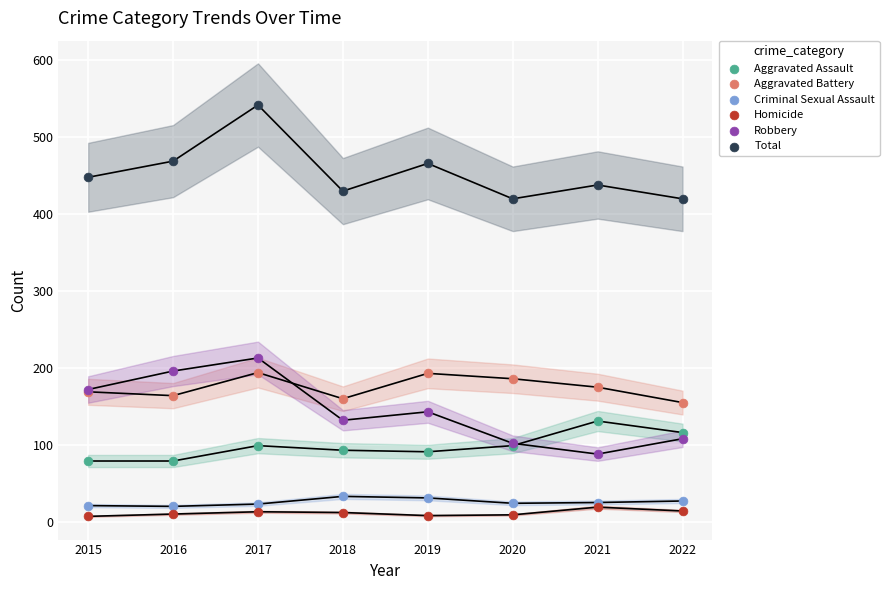

Across all series, what Y value is closest to 274?

213